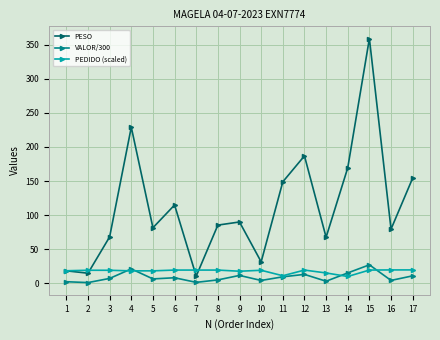

Does the chart have visible grid lines?

Yes